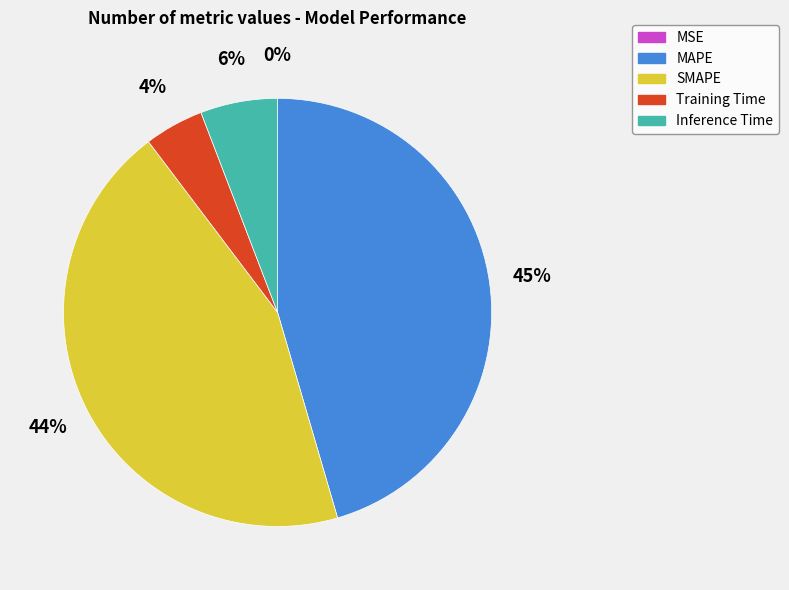

Which slice is the largest?

MAPE